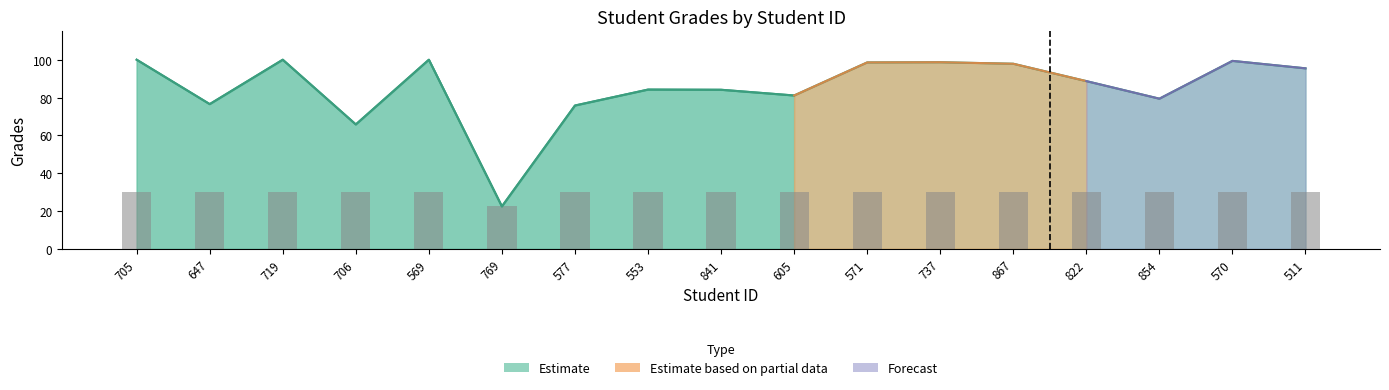

What is the smallest value displayed?

22.4